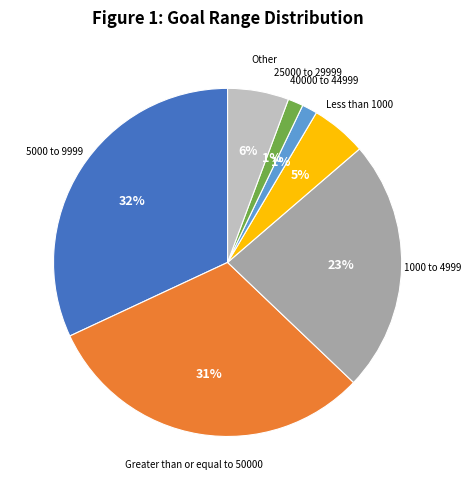

To the nearest percent, what portion does 1000 to 4999 represent?

23%